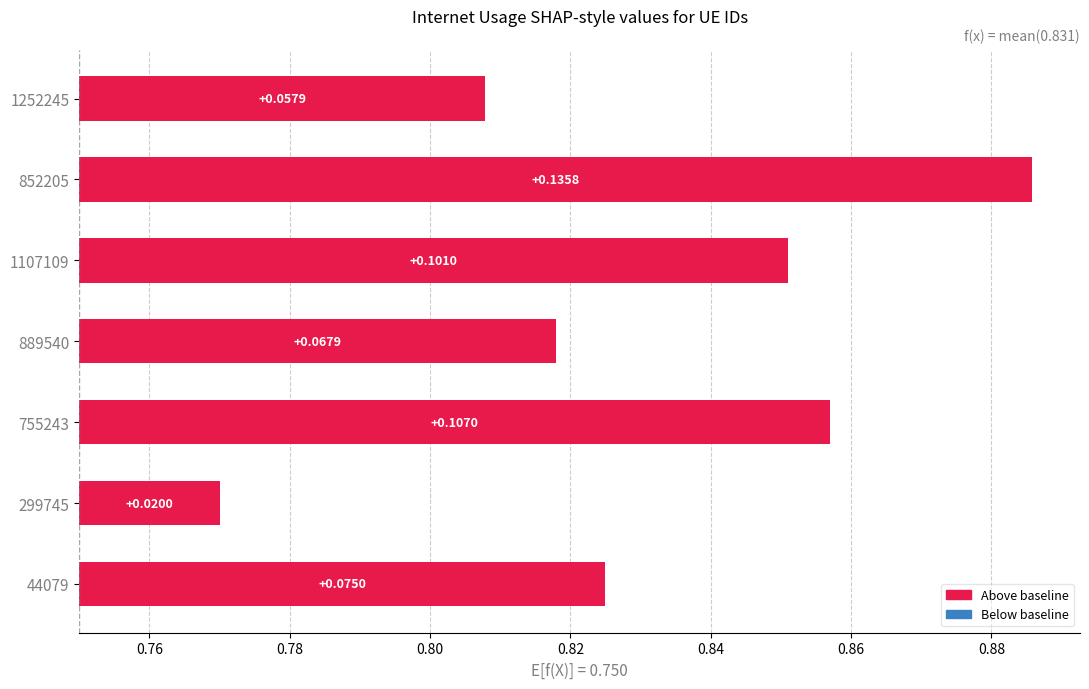

Count the number of categories in the chart.

7